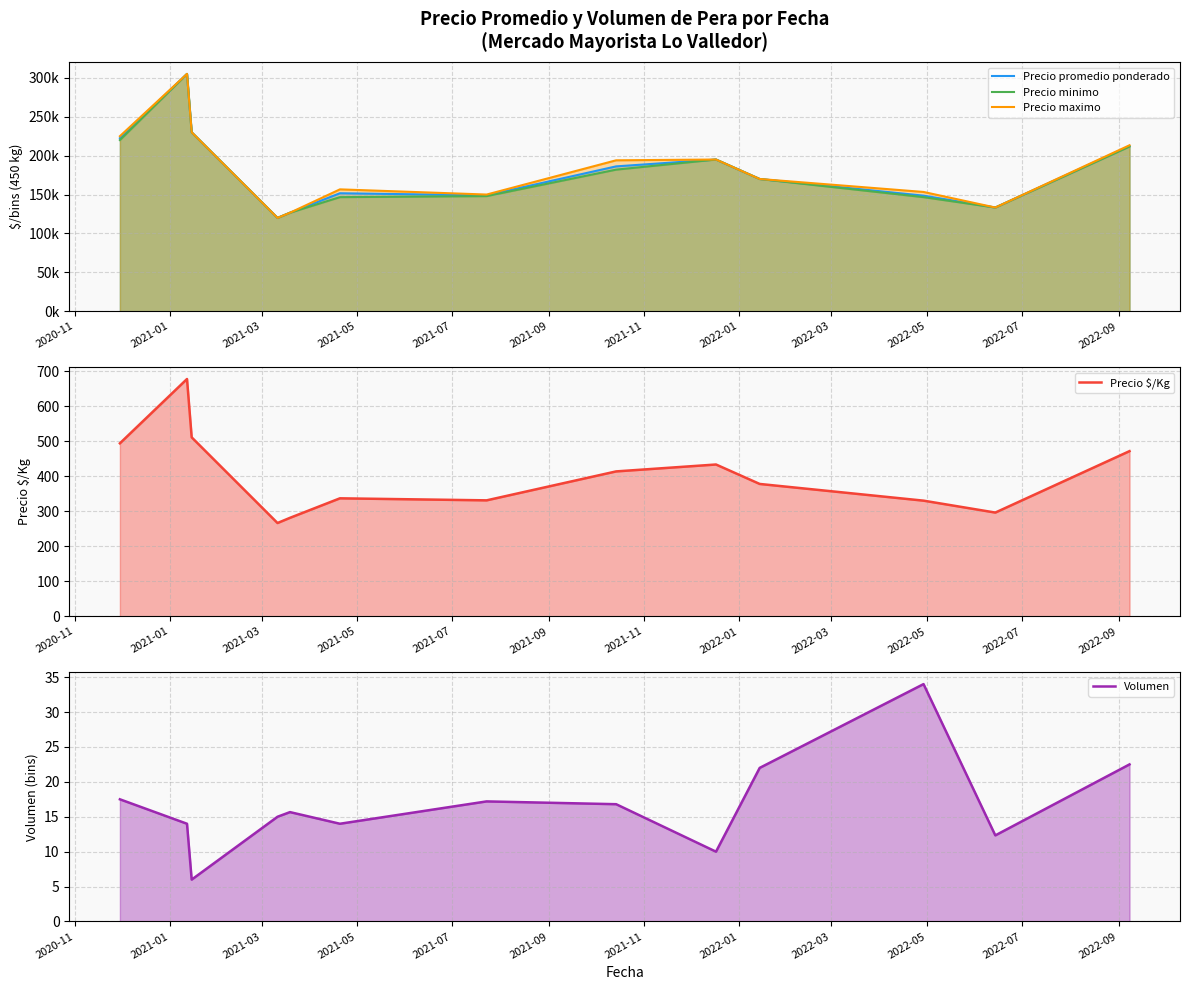

How many lines are shown in the chart?

5